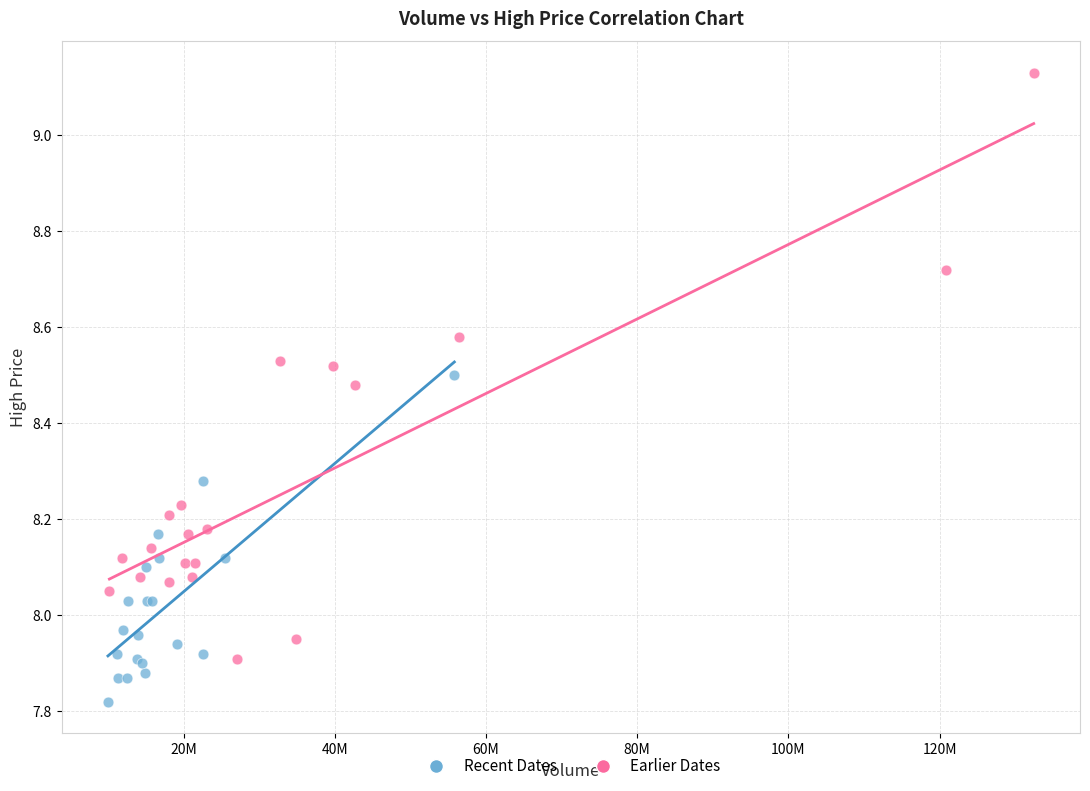

Which series contains the highest Y value?

Earlier Dates